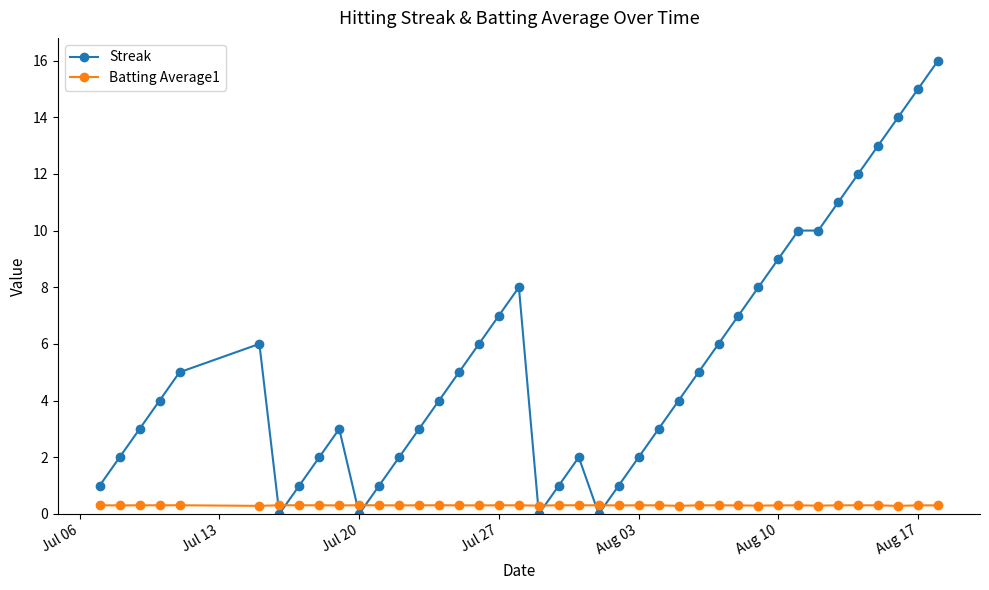

What is the difference between the maximum and second lowest values in the Streak series?

16.0